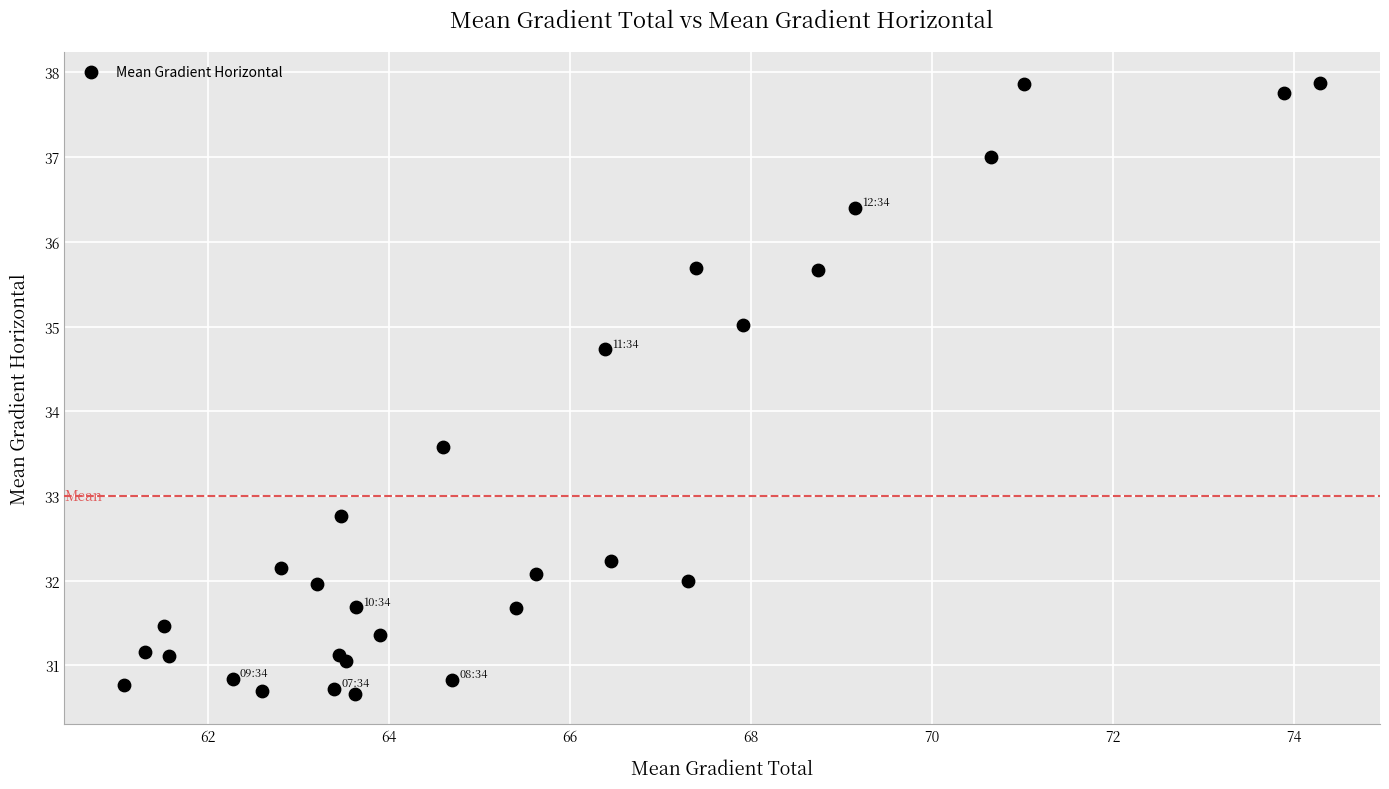

What Y value in the scatter plot is closest to 34?

33.6